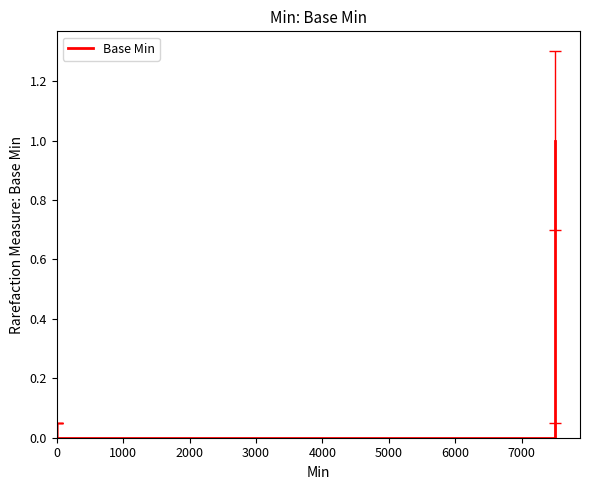

How many lines are shown in the chart?

1